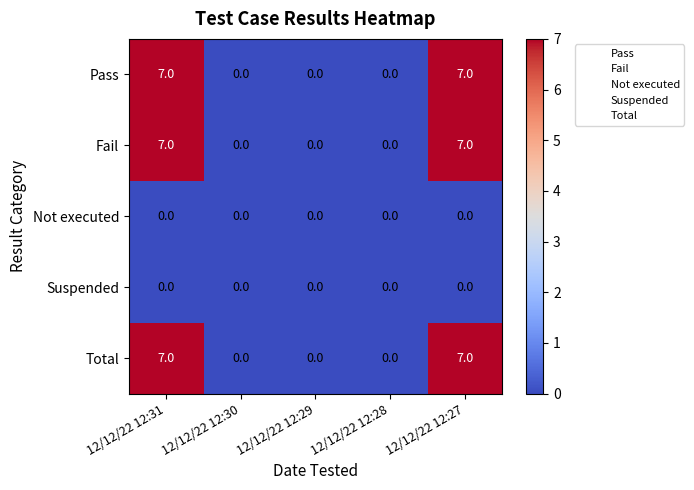

What is the difference between the second highest and minimum values in the Pass series?

7